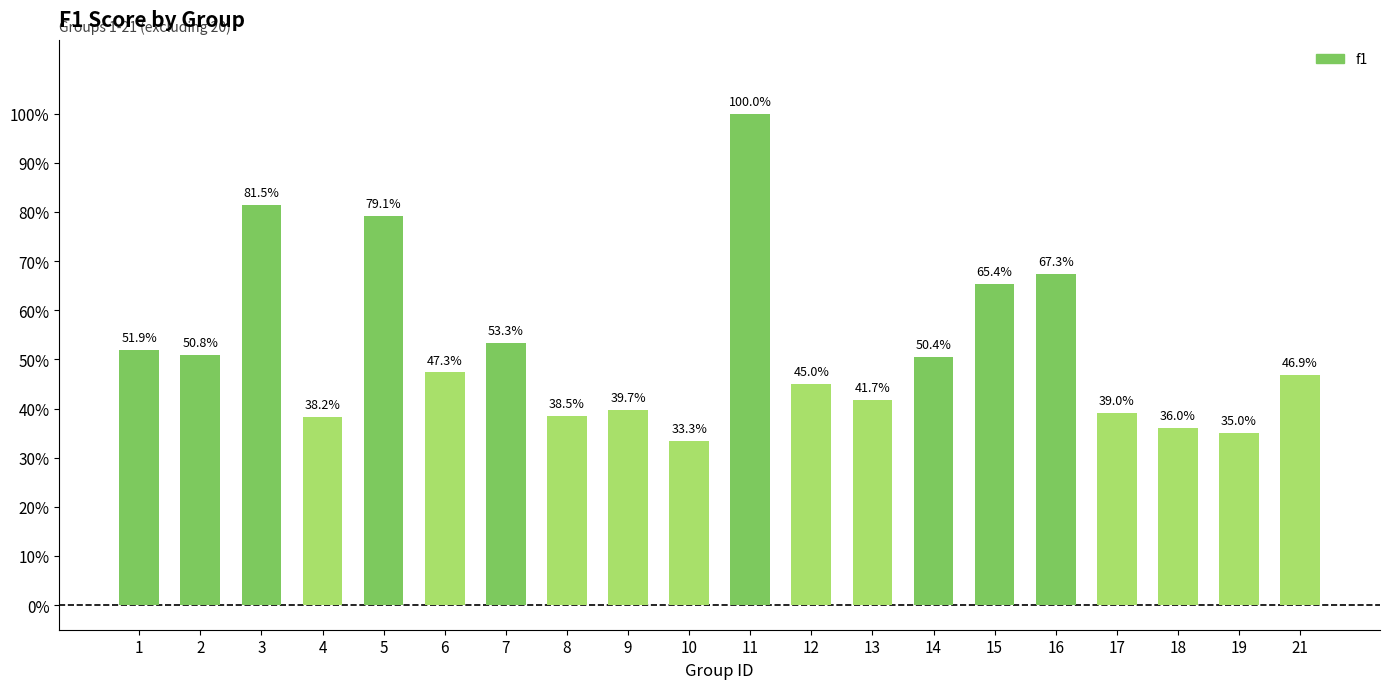

Does the chart contain any negative values?

No